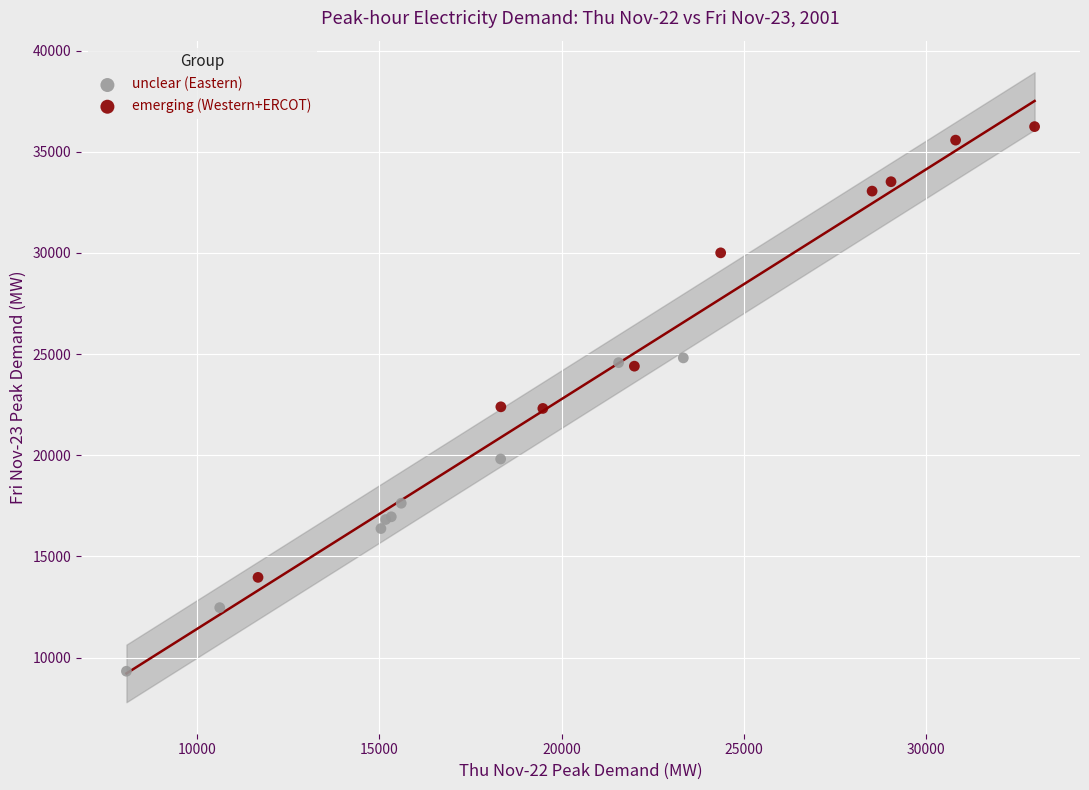

Which series contains the highest Y value?

emerging (Western+ERCOT)